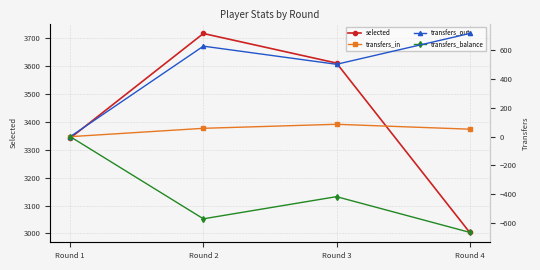

Which series has the largest total across all categories?

selected